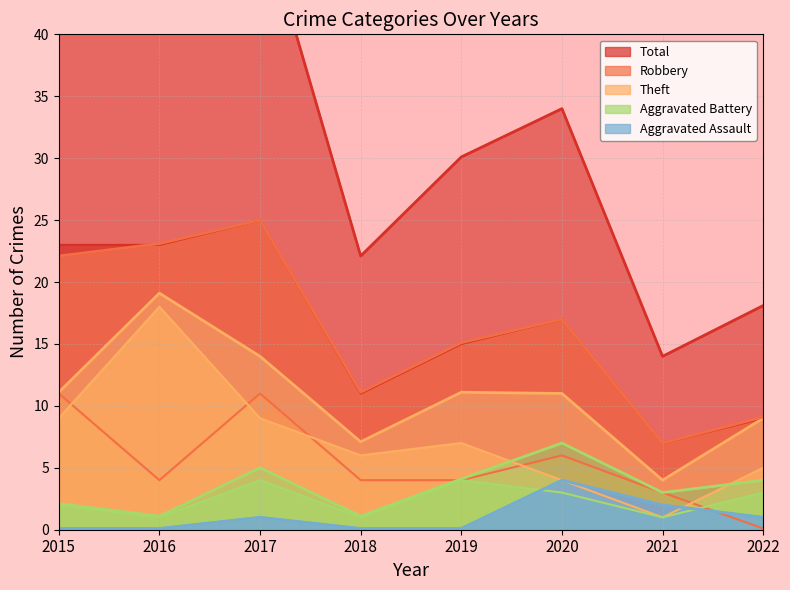

Reading left to right, what are all the values shown in this chart?

Aggravated Assault: 2015=0.1	2016=0.1	2017=1.0	2018=0.1	2019=0.1	2020=4.0	2021=2.0	2022=1.0
Aggravated Battery: 2015=2.1	2016=1.1	2017=5.0	2018=1.1	2019=4.1	2020=7.0	2021=3.0	2022=4.0
Theft: 2015=11.1	2016=19.1	2017=14.0	2018=7.1	2019=11.1	2020=11.0	2021=4.0	2022=9.0
Robbery: 2015=22.1	2016=23.1	2017=25.0	2018=11.1	2019=15.1	2020=17.0	2021=7.0	2022=9.1
Total: 2015=45.1	2016=46.1	2017=50.0	2018=22.1	2019=30.1	2020=34.0	2021=14.0	2022=18.1